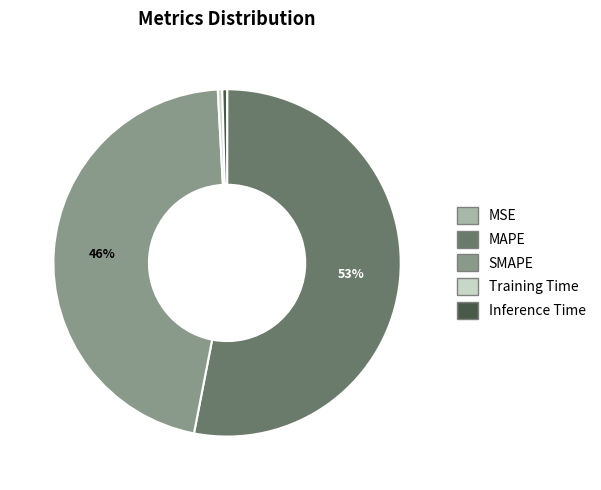

Does any single category account for the majority?

Yes